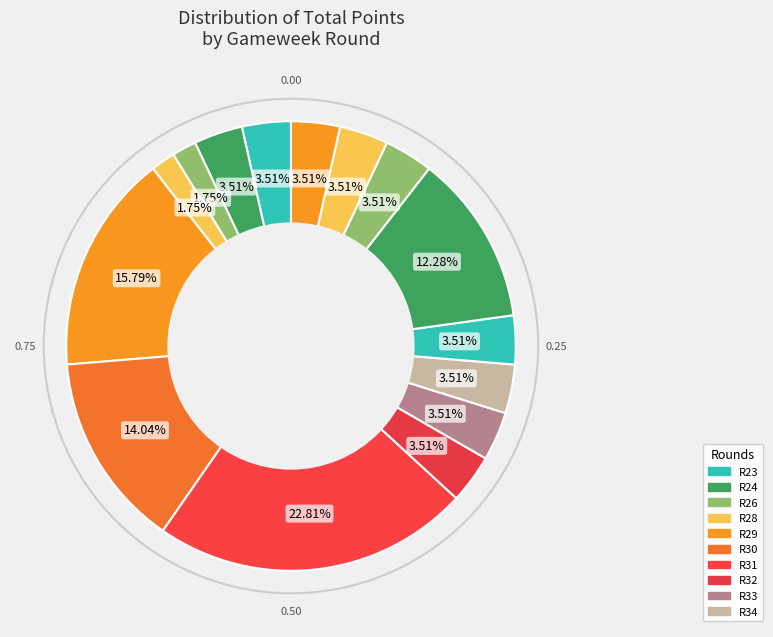

Is there any slice that represents more than half of the pie?

No